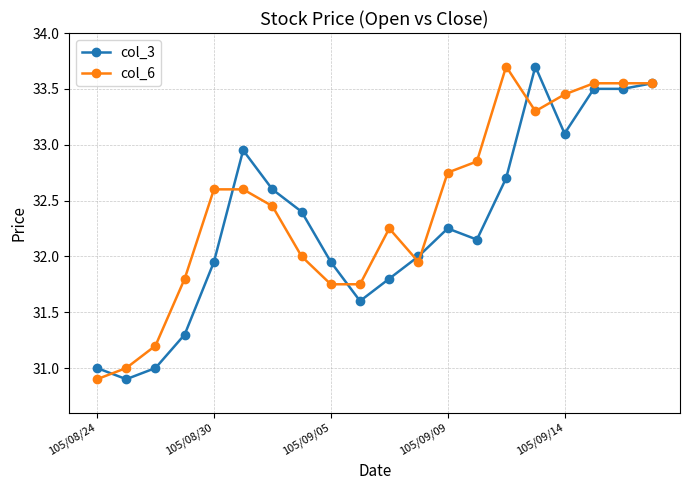

What is the difference between the maximum and minimum values in the col_6 series?

2.8